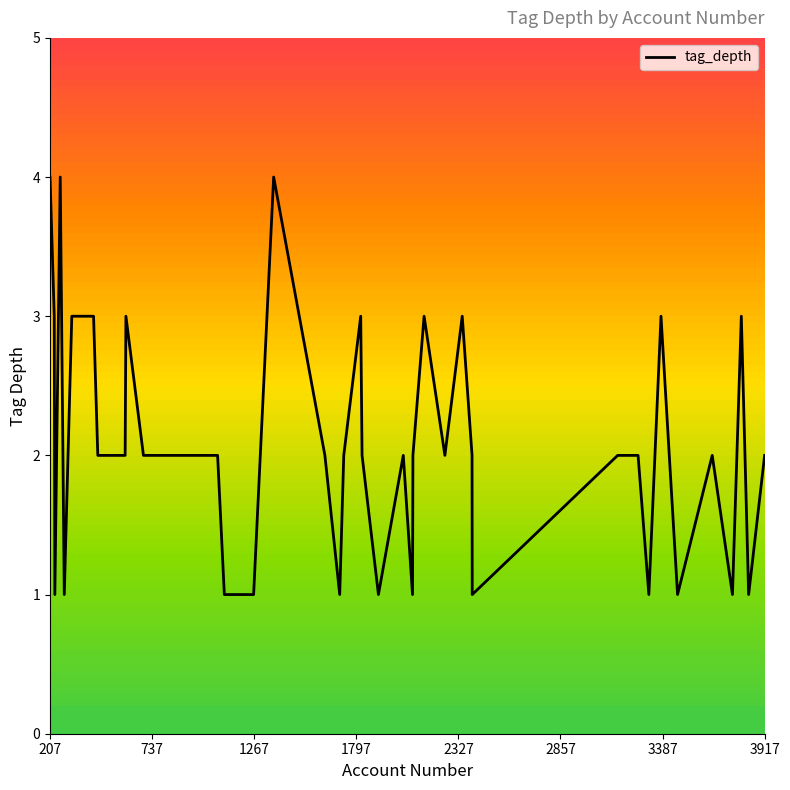

How many series are shown in this chart?

1